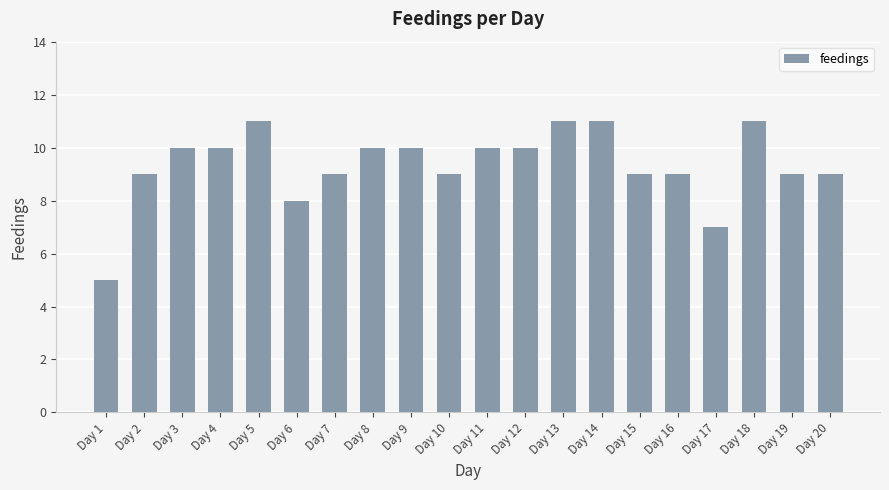

Which has a higher value, Day 15 or Day 8?

Day 8